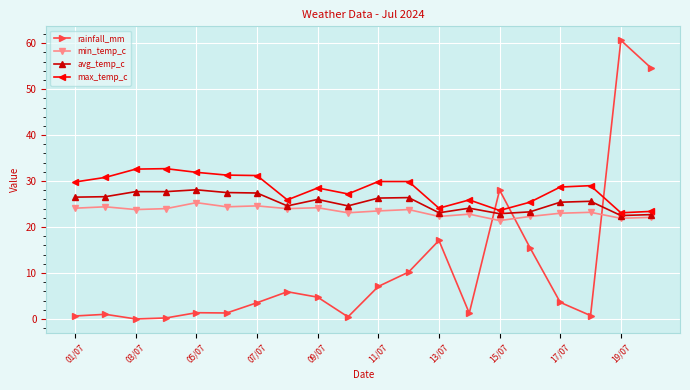

What is the value of the max_temp_c point at the 3rd from the left?

32.6